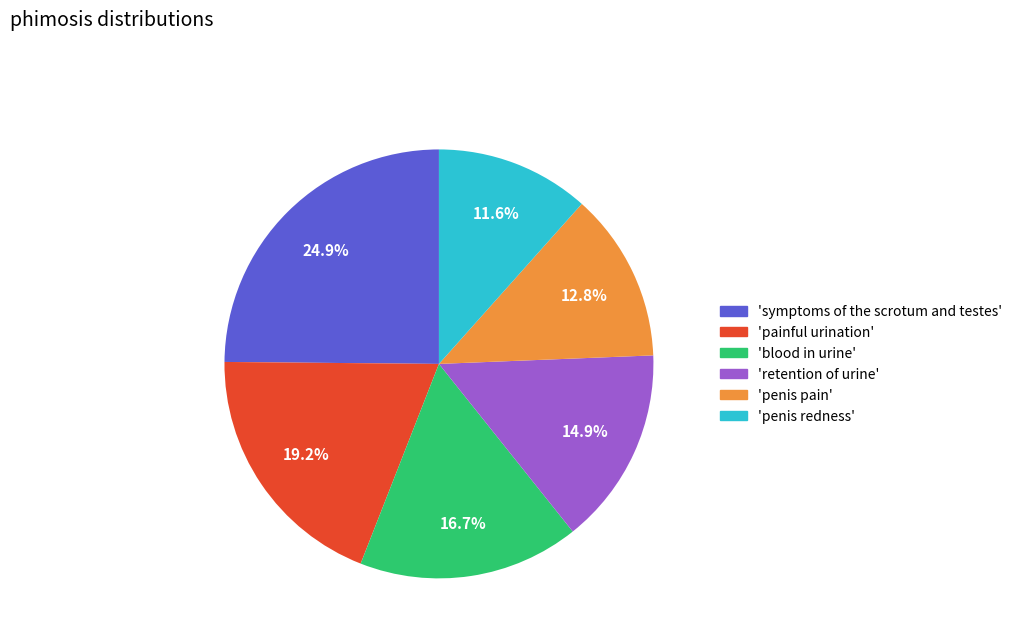

Does any single category account for the majority?

No